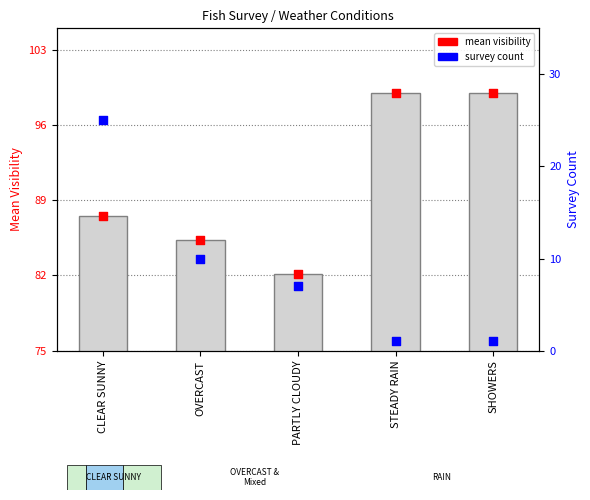

Which series has the largest total across all categories?

mean visibility